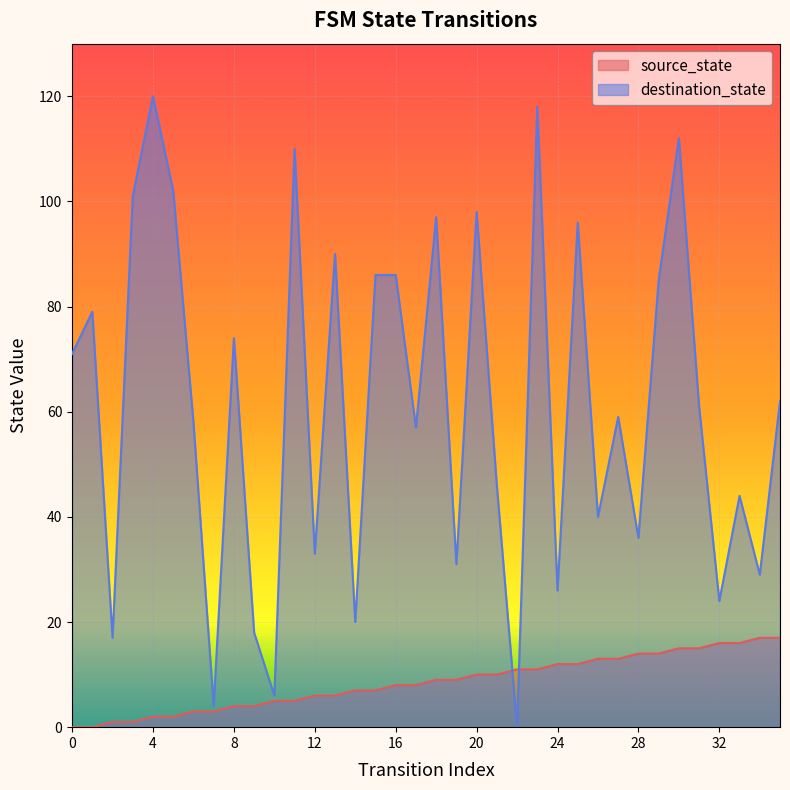

Is it true that destination_state equals 29 at 34?

True